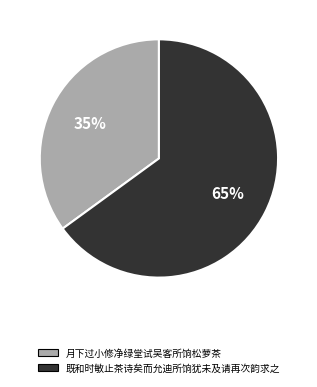

Is it true that 既和时敏止茶诗矣而允迪所饷犹未及请再次韵求之 is 65% of the pie?

True